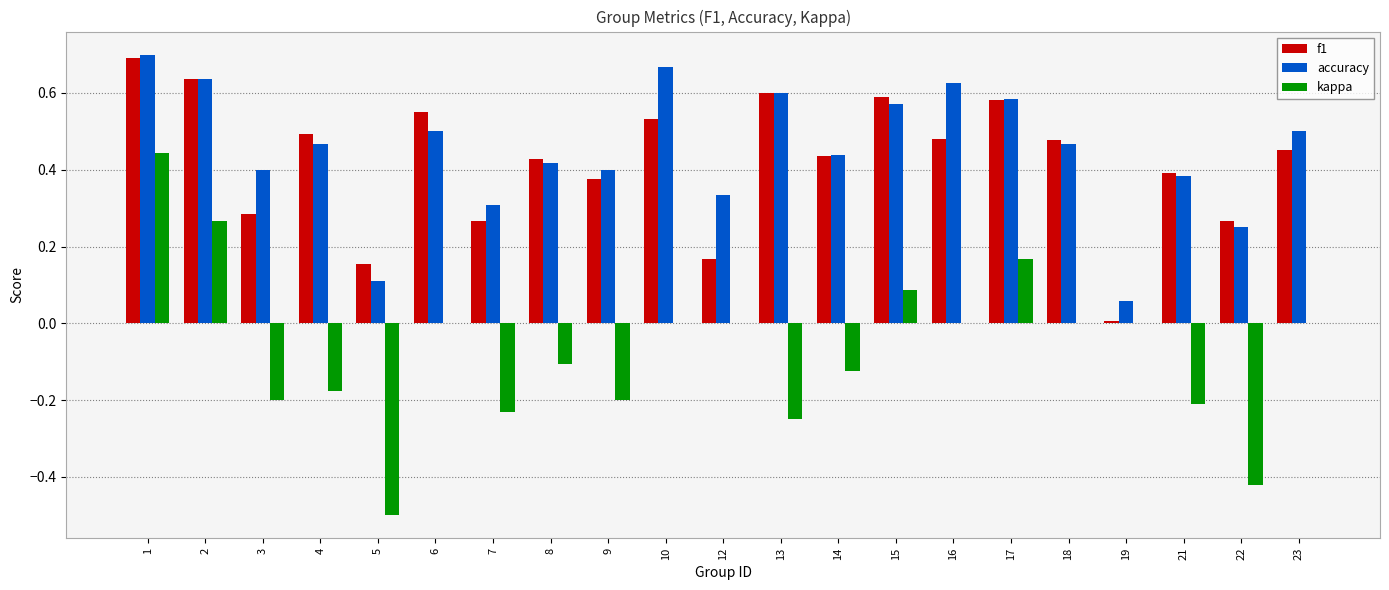

What is the sum of all f1 values?

8.9